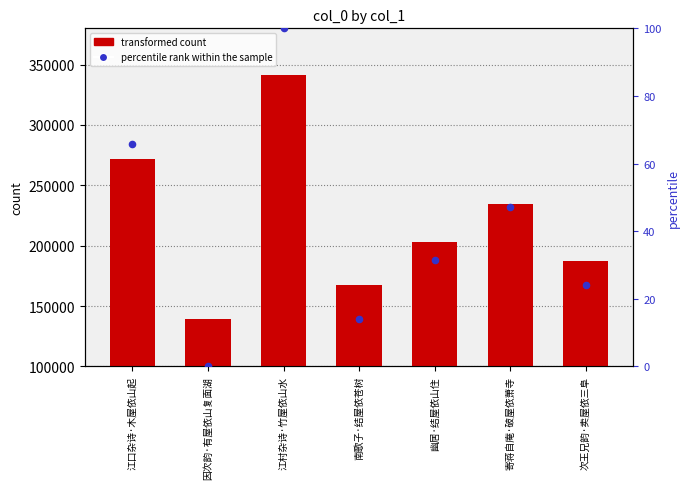

Is the value of percentile rank within the sample at 寄蒋自庵·破屋依萧寺 greater than the value of col_0 at 江村杂诗·竹屋依山水?

No